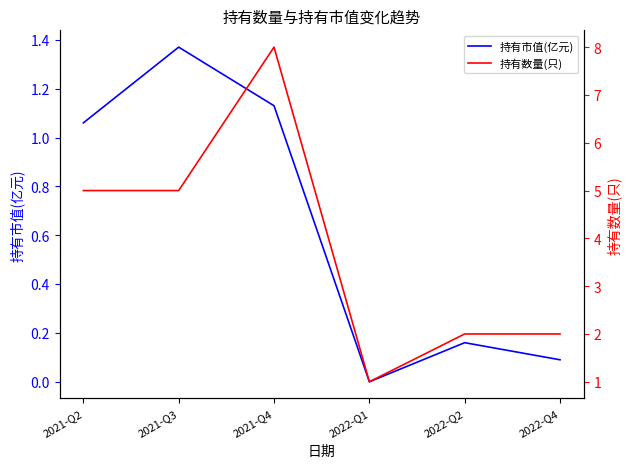

How many distinct data groups are displayed?

2